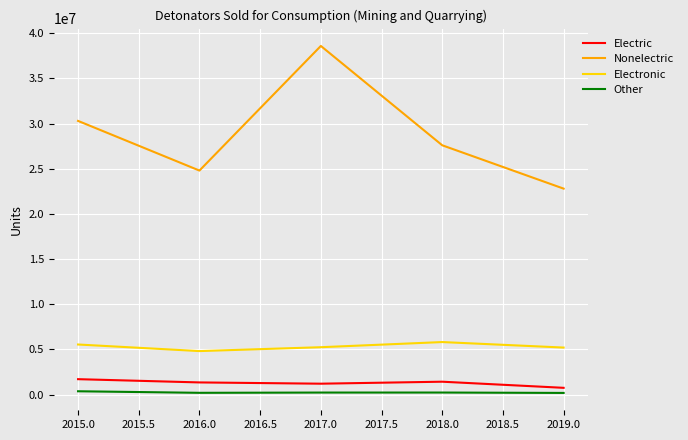

In Nonelectric, how many points are lower than both neighbors (excluding endpoints)?

1